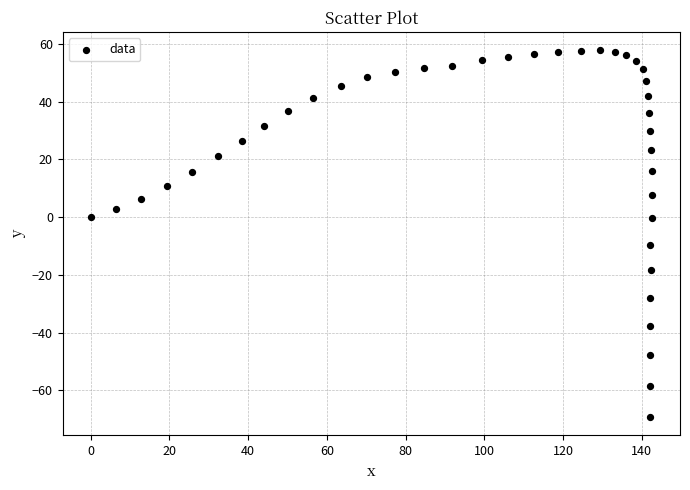

What is the range of X values (max minus min)?

142.6